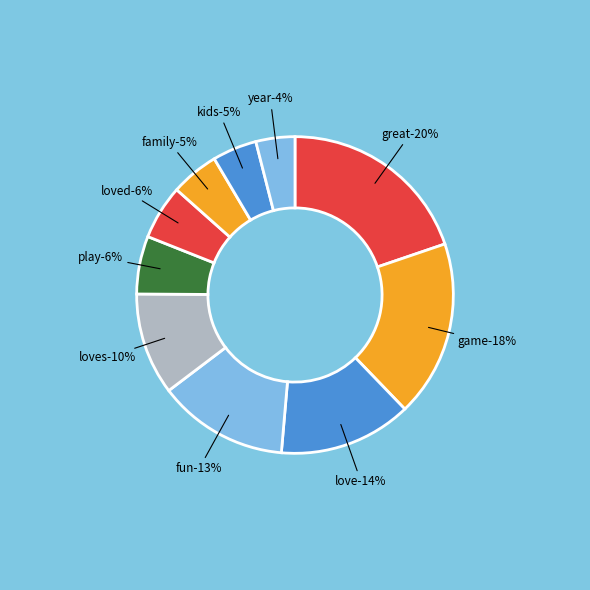

What is the smallest slice in the pie chart?

year